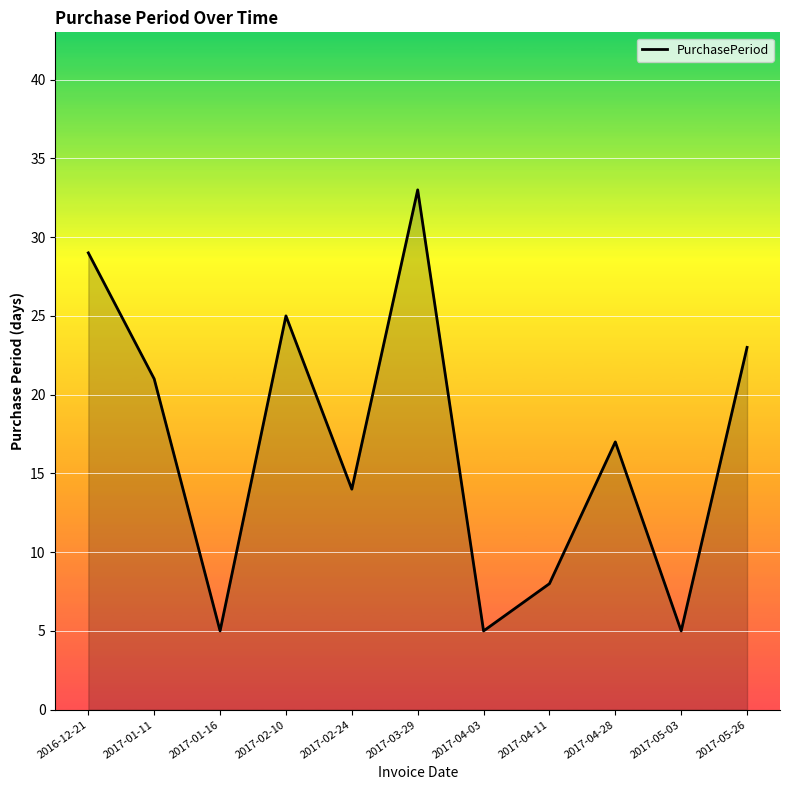

What is the difference between the maximum and minimum values?

28